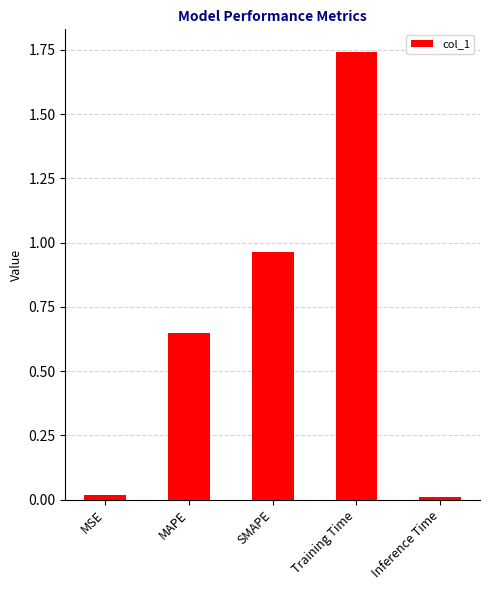

What position from the right is SMAPE?

3